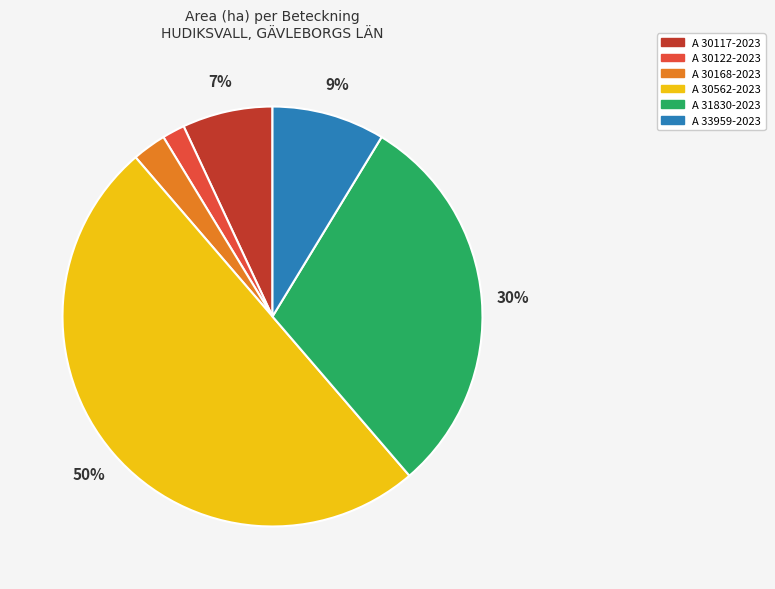

To the nearest percent, what is the difference between the A 31830-2023 and A 33959-2023 slice percentages?

21%